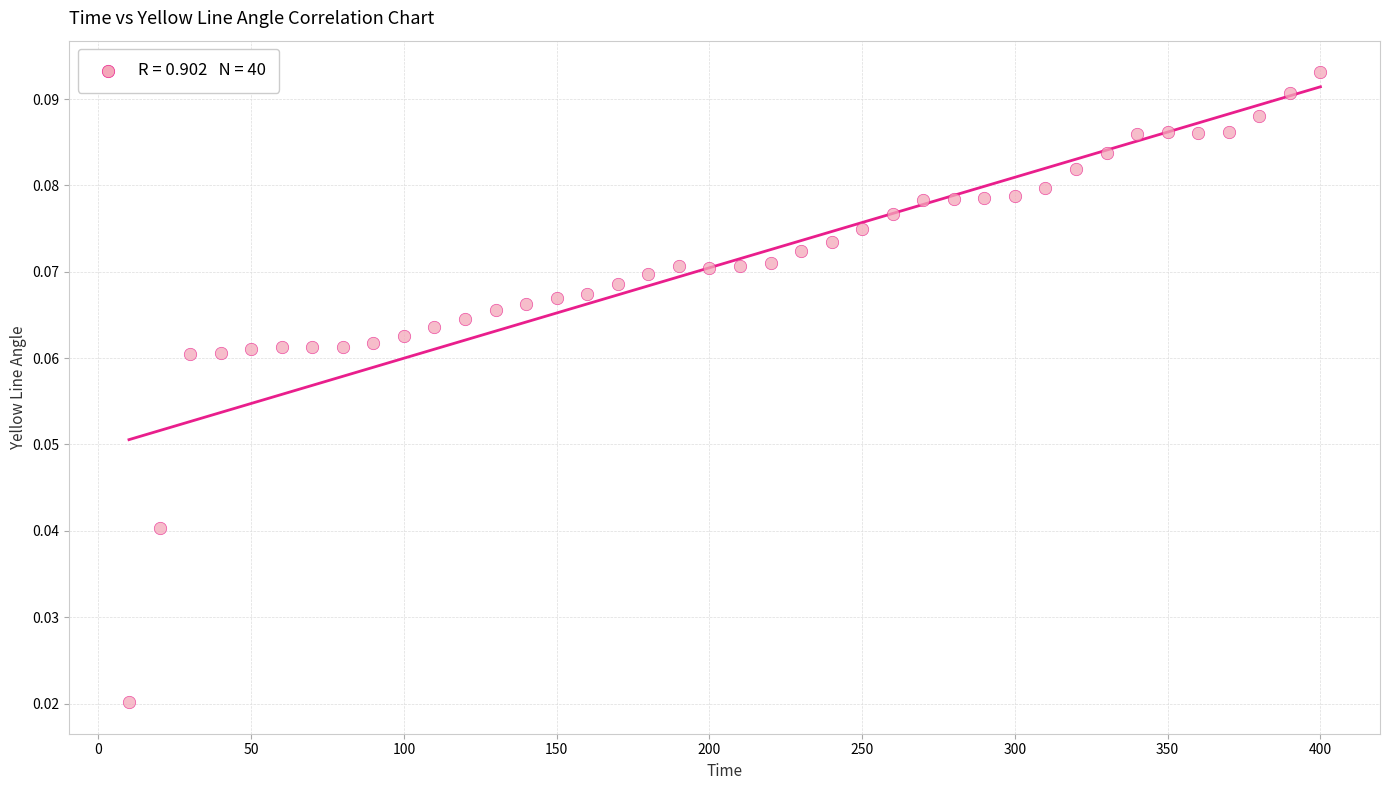

What is the range of X values (max minus min)?

390.0